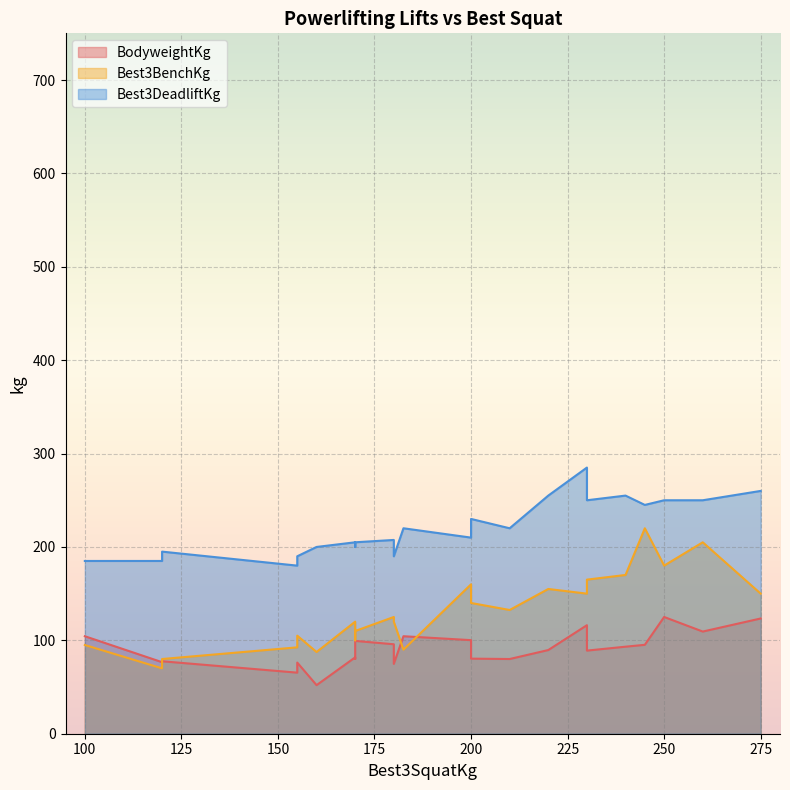

The value of BodyweightKg at 21 is 23.9. True or false?

False